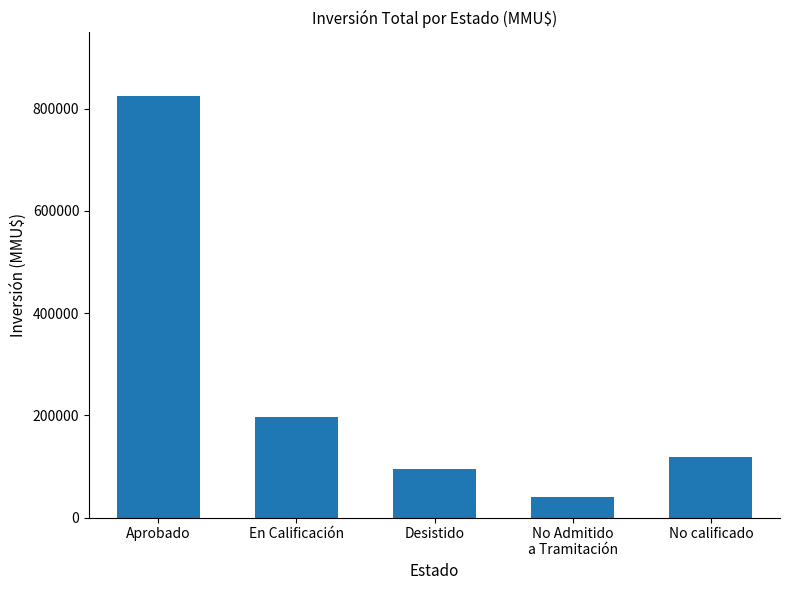

How many series are shown in this chart?

1